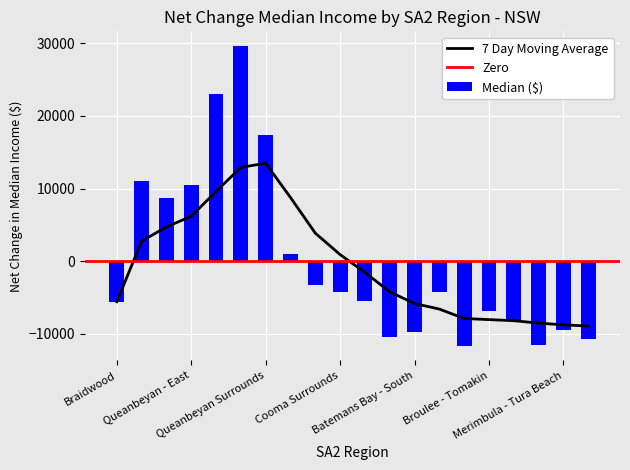

True or false: the data shows -6817.2 at Broulee - Tomakin.

True